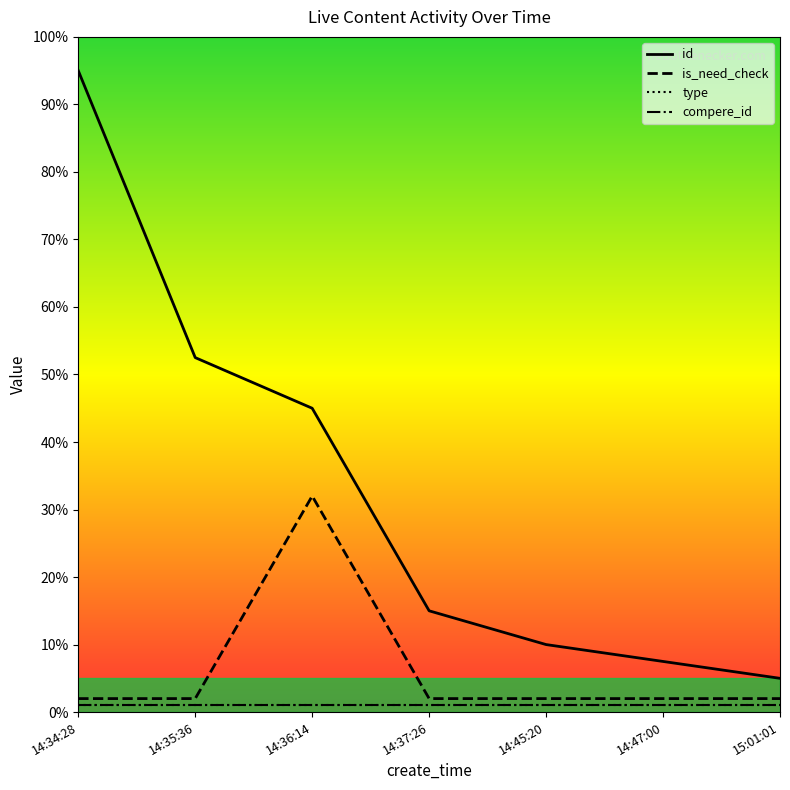

What is the approximate value of is_need_check at 14:36:14?

0.3